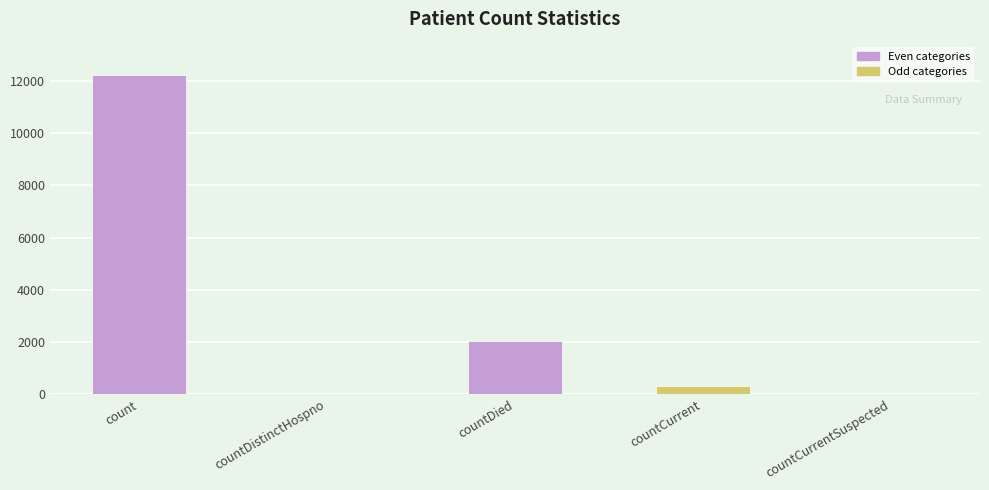

At which label is the value closest to 6120?

countDied